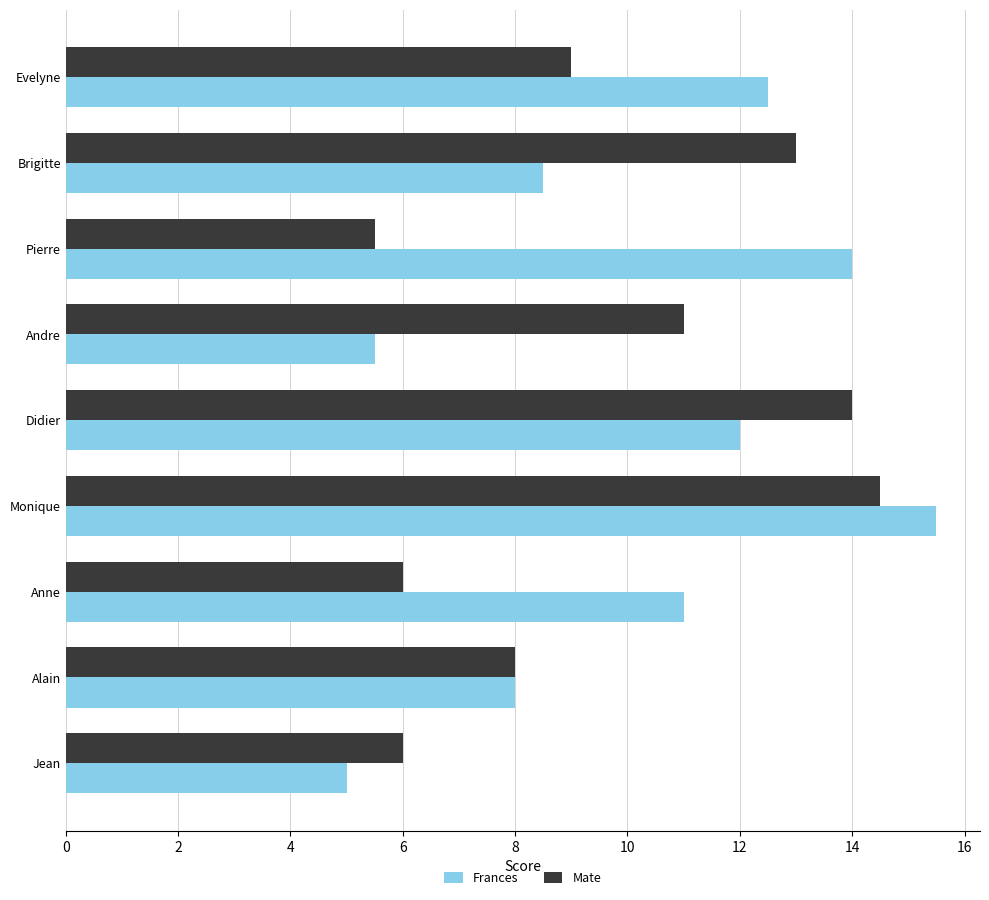

How many data points does each series have?

9